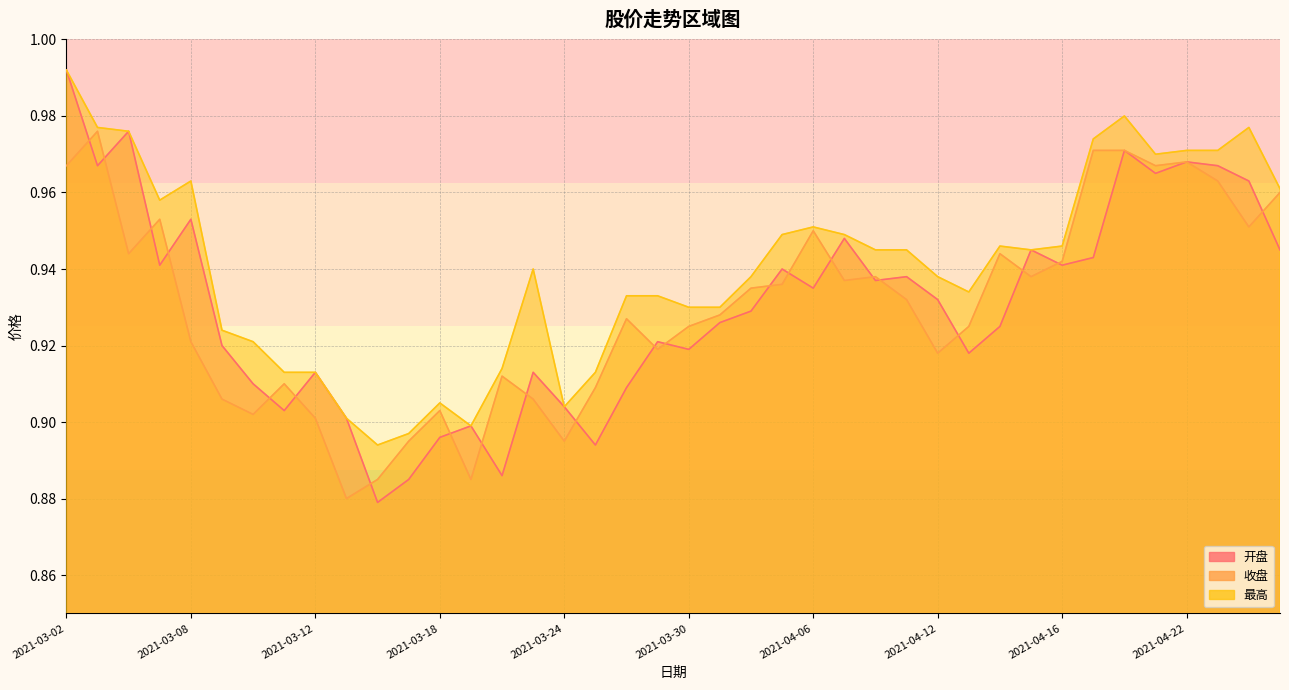

Which label corresponds to the smallest value in the chart?

2021-03-16